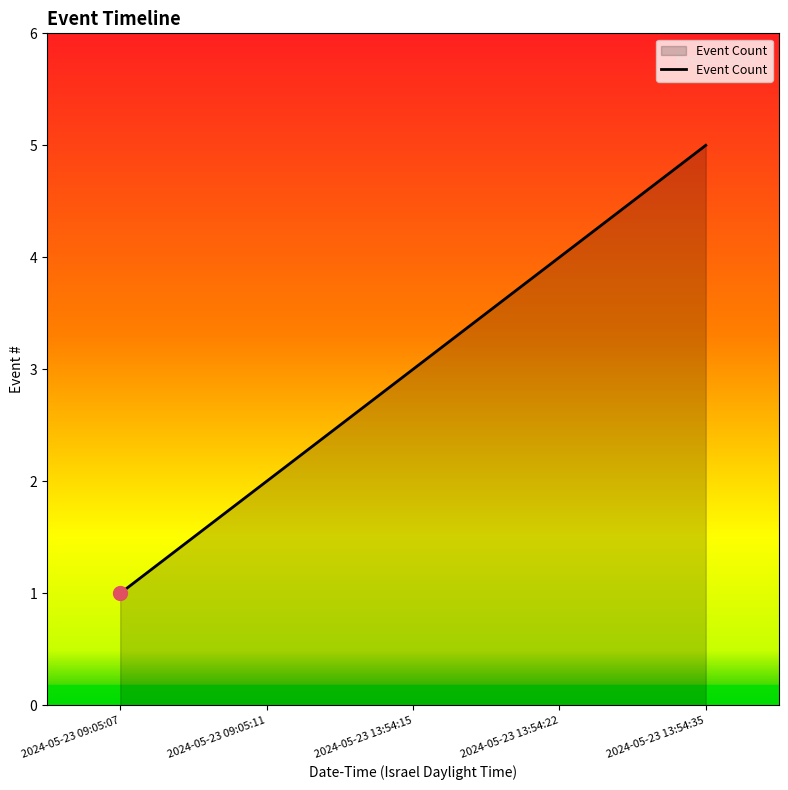

What is the change in value from 2024-05-23 09:05:11 to 2024-05-23 13:54:35?

+3